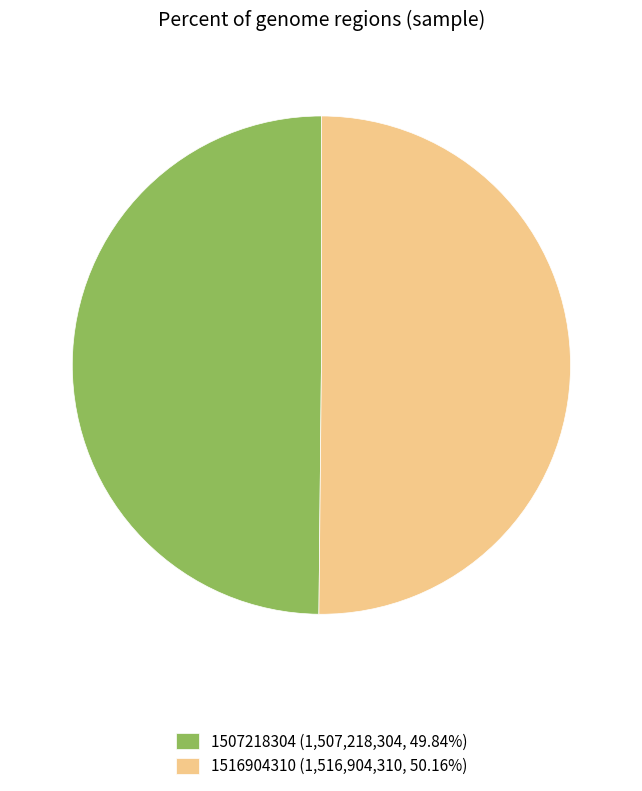

Do 1507218304 (1,507,218,304, 49.84%) and 1516904310 (1,516,904,310, 50.16%) together represent more than half of the pie?

Yes